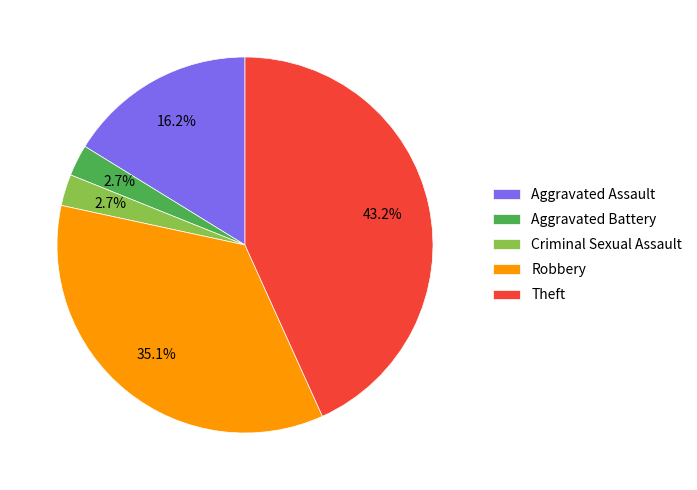

Which category has the biggest portion of the pie?

Theft